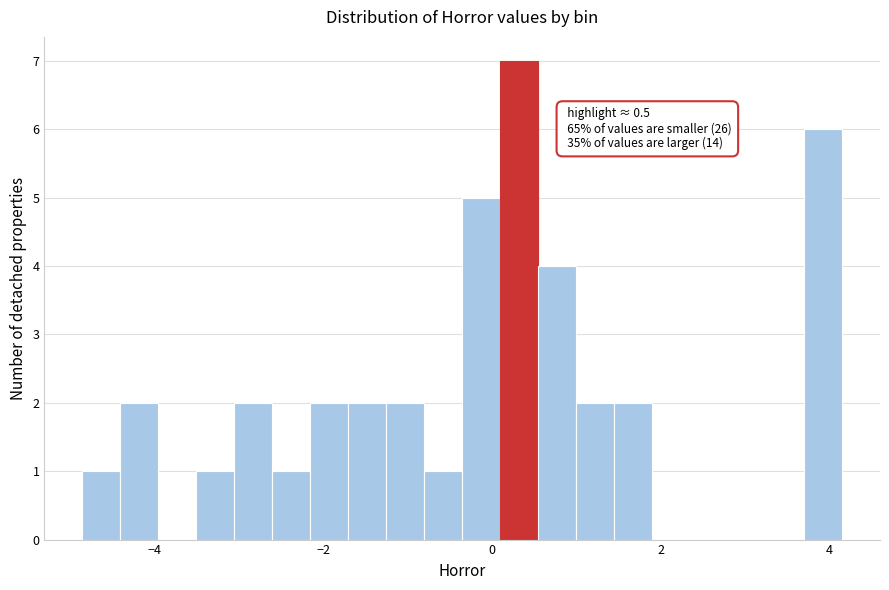

Read against the x-axis, roughly where is the centre of the tallest bar?

0.4